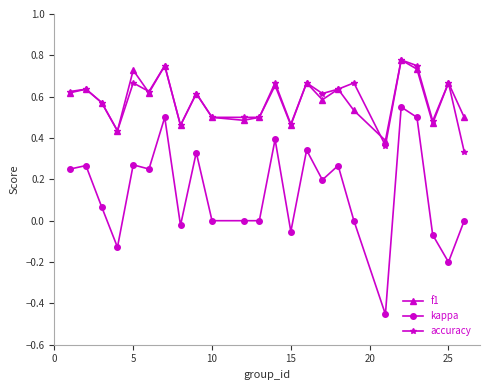

True or false: kappa has more than 0 points higher than both neighbors.

True